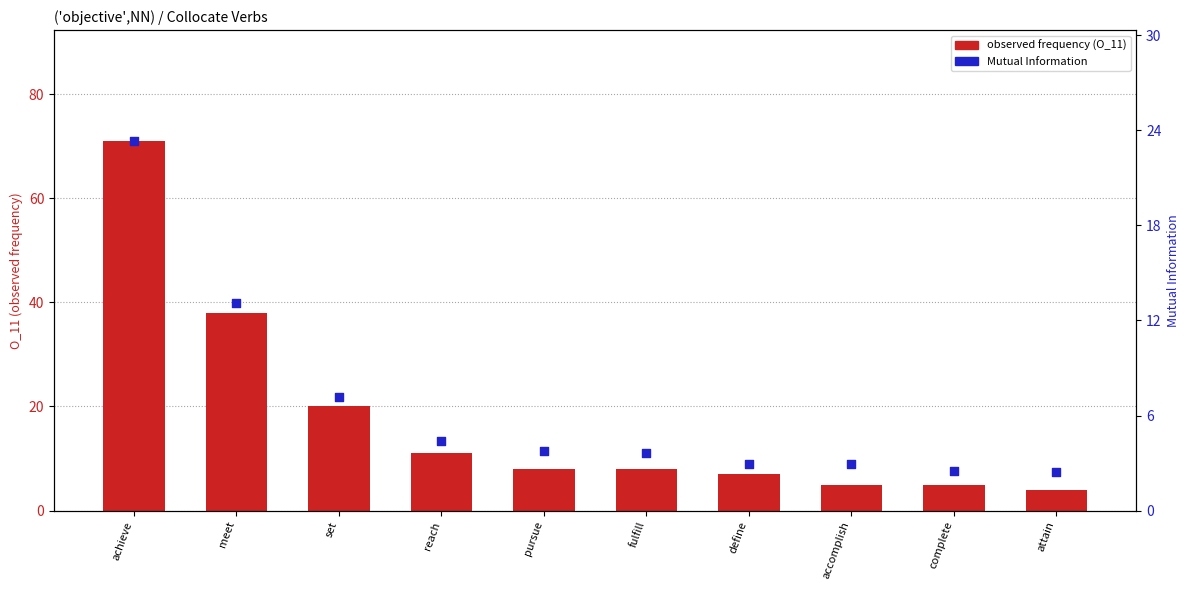

At which category is the sum across all series the highest?

achieve